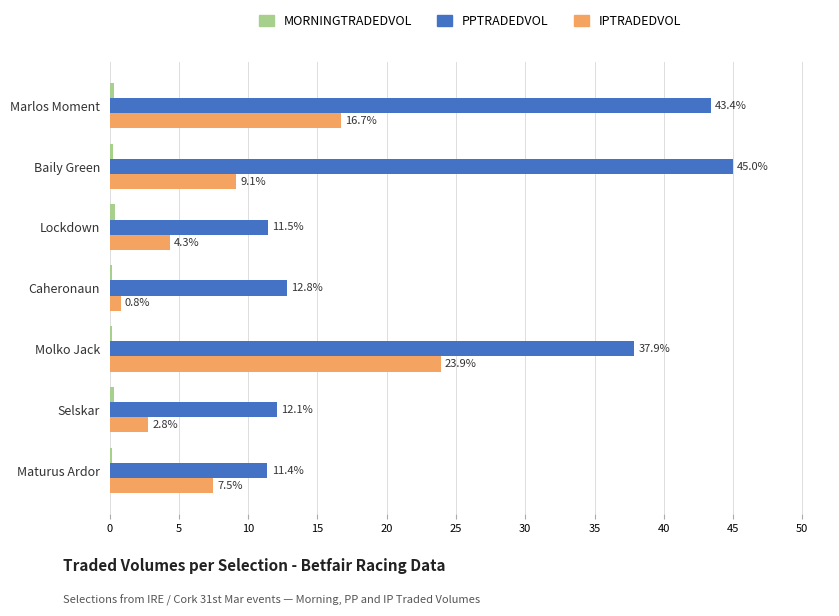

Which series has the largest total across all categories?

PPTRADEDVOL